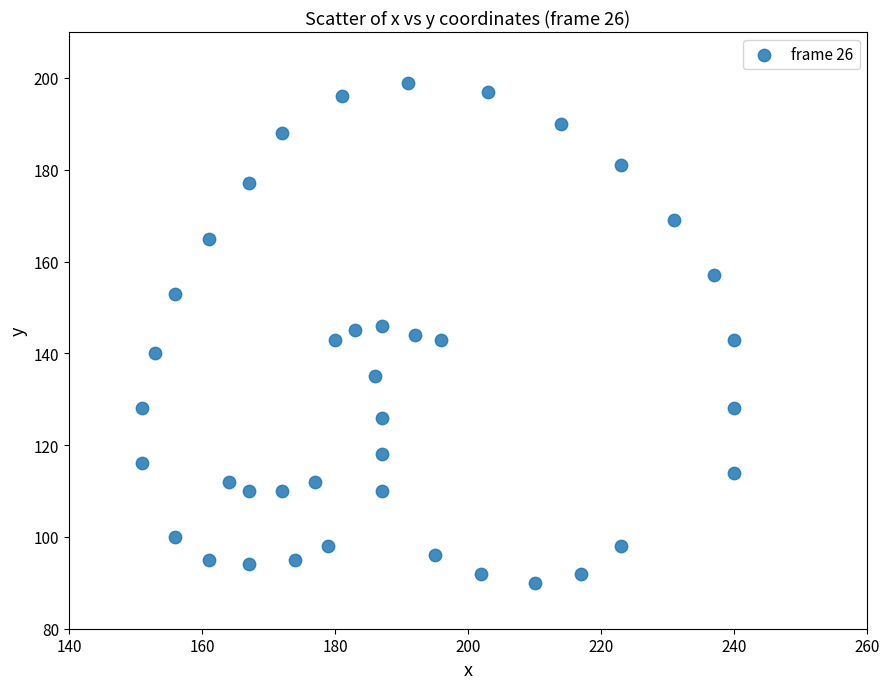

What is the range of X values (max minus min)?

89